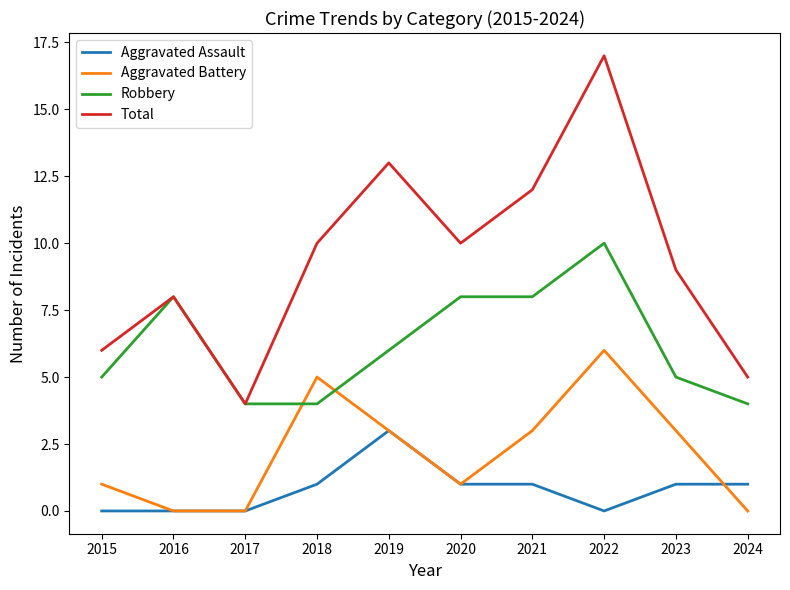

Is it true that Aggravated Assault equals 1 at 2023?

True